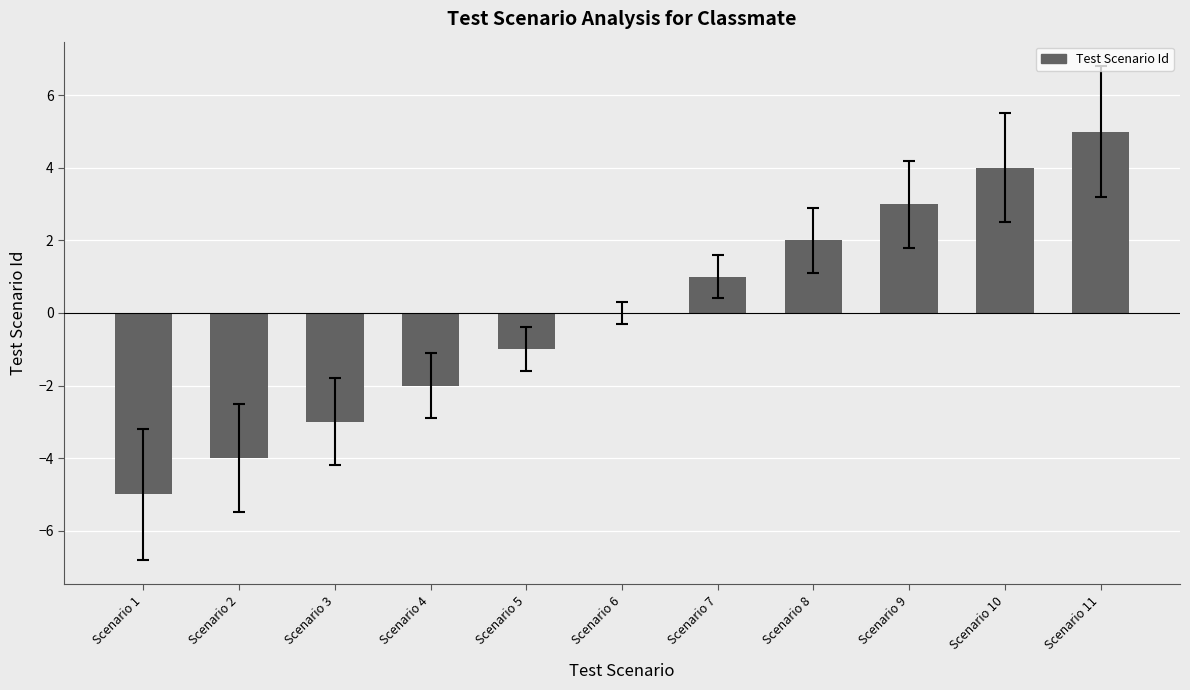

Are the bars horizontal?

No